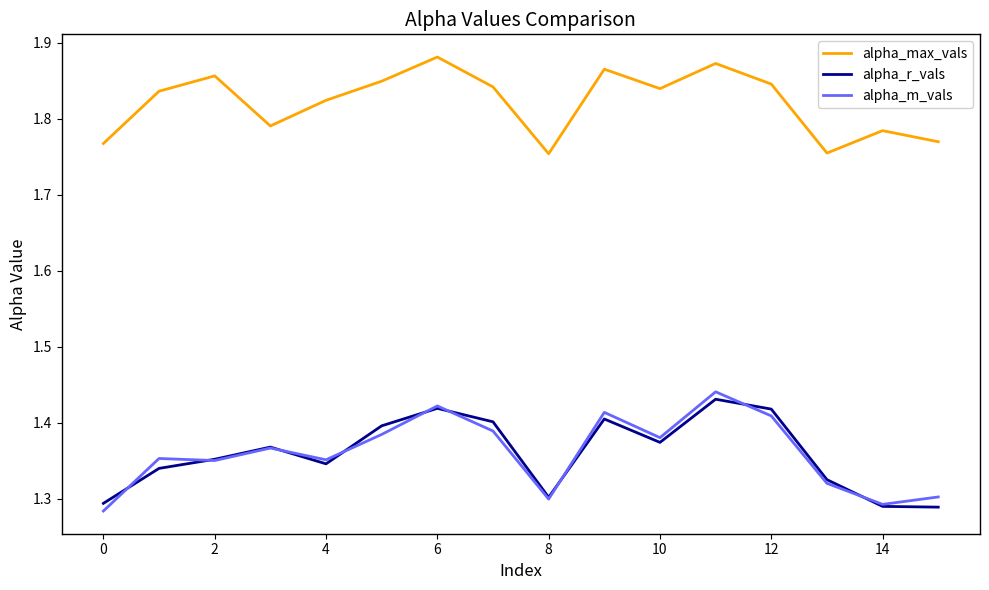

Count the number of categories in the chart.

16